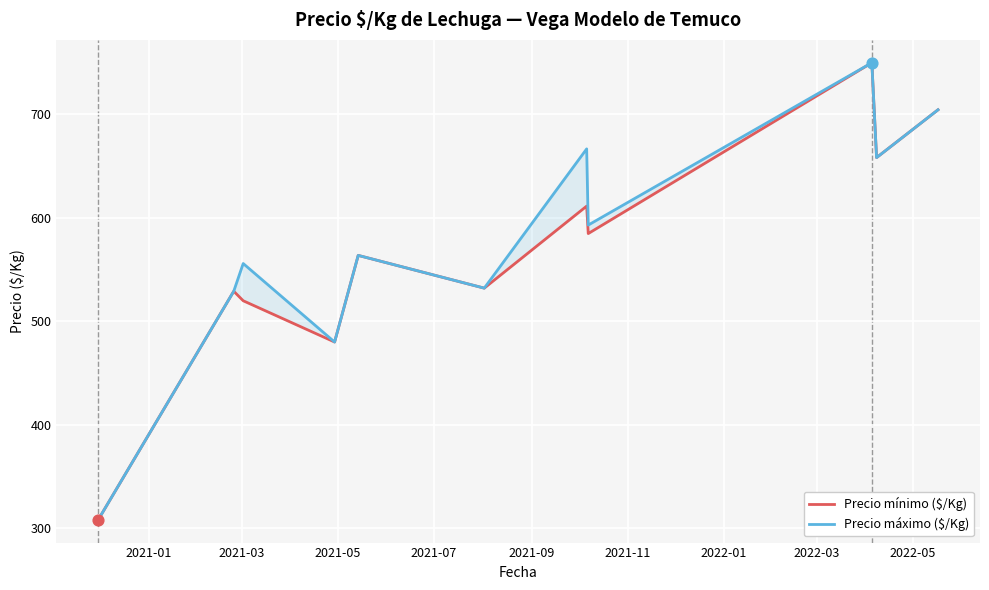

What are all the series names shown in the legend?

Precio mínimo ($/Kg), Precio máximo ($/Kg)